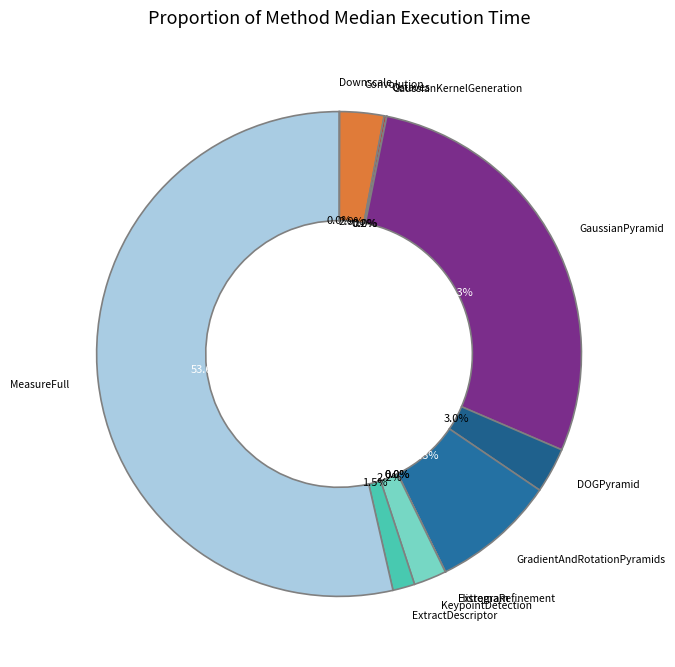

Which category has the smallest portion of the pie?

eth_ExtremaRefinement